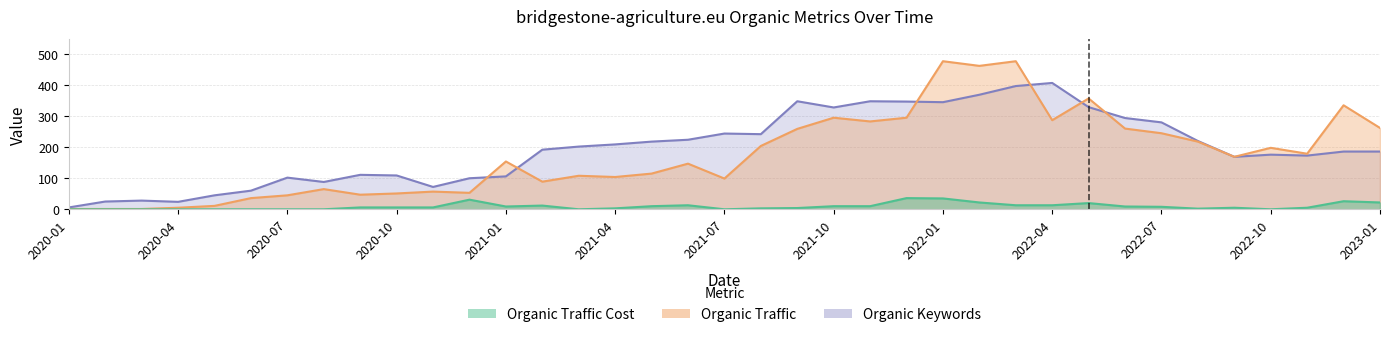

How many data points in Organic Keywords are less than 200?

19